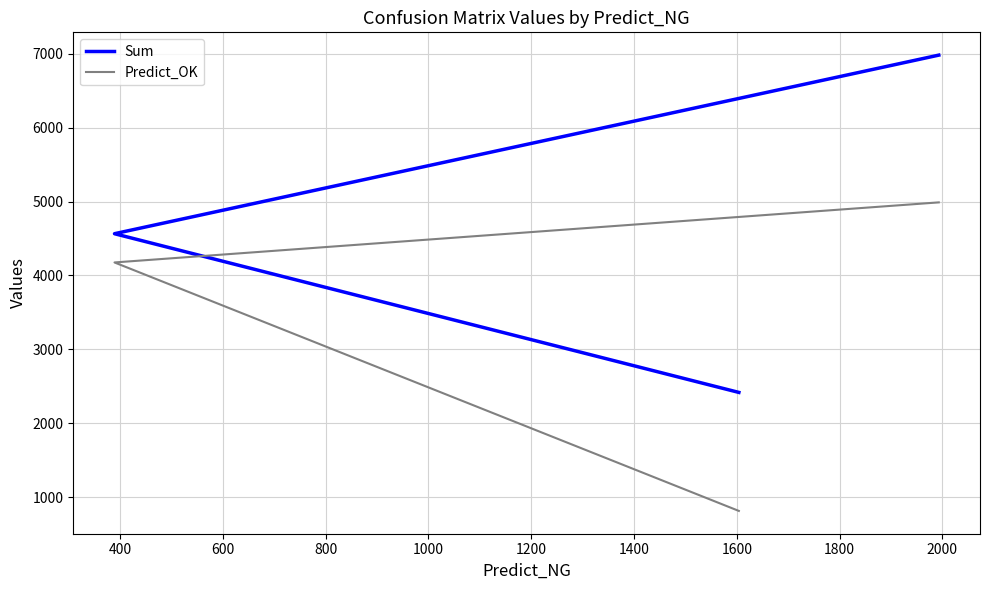

What is the sum of all Sum values?

13964